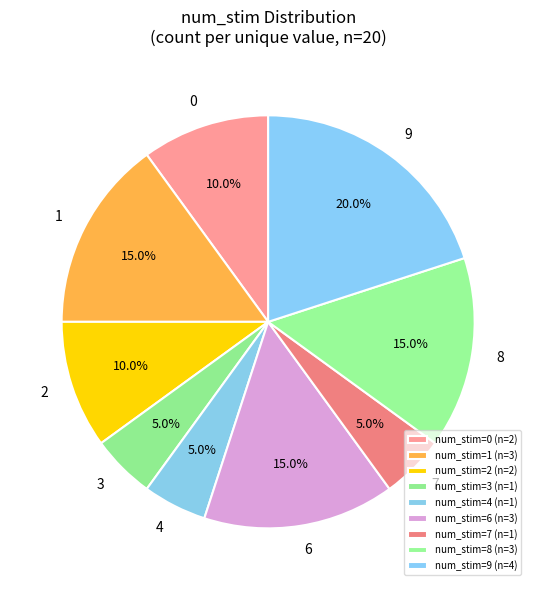

How many slices are in this pie chart?

9